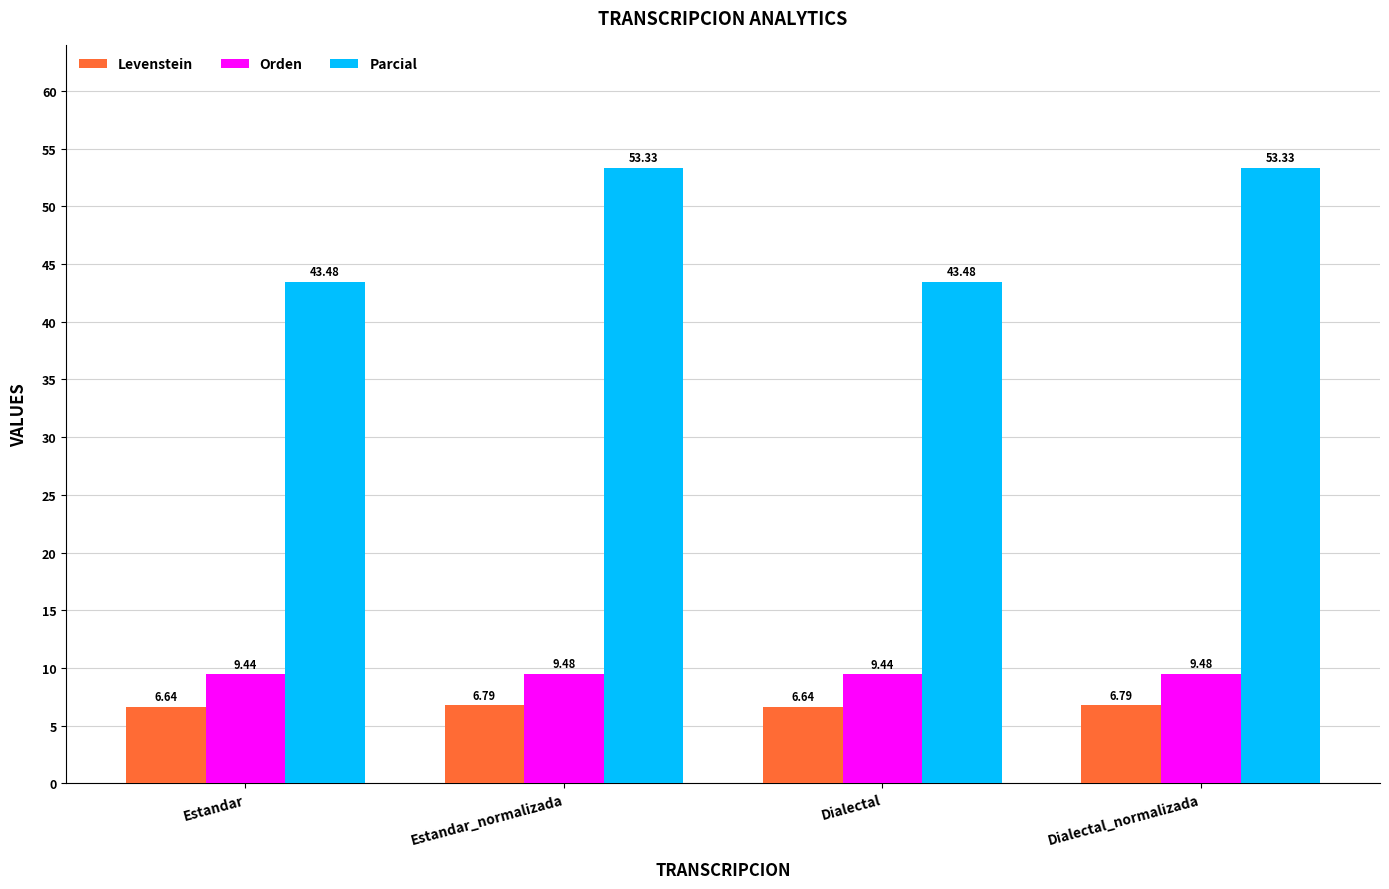

At Dialectal_normalizada, list the series in order from smallest to largest.

Levenstein, Orden, Parcial